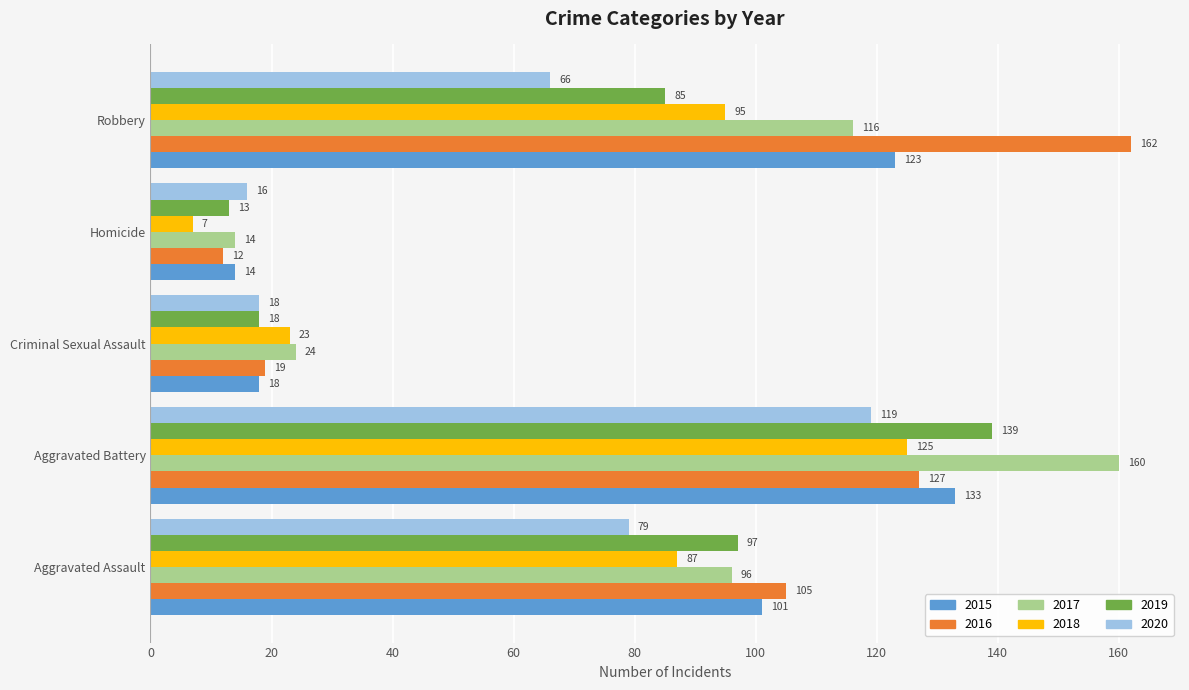

What are all the series names shown in the legend?

2015, 2016, 2017, 2018, 2019, 2020